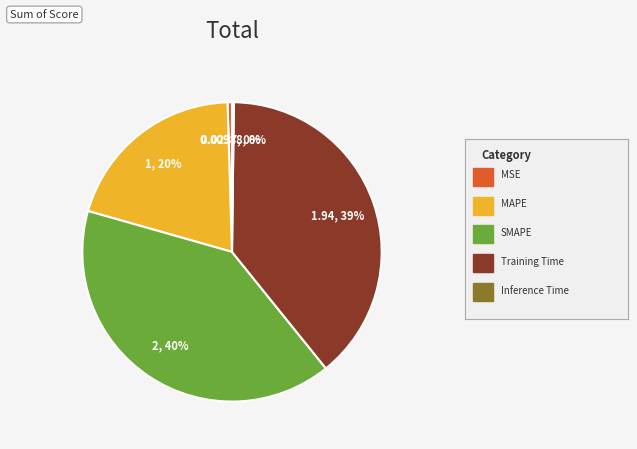

To the nearest percent, what is the difference between the largest and smallest slice percentages?

40%